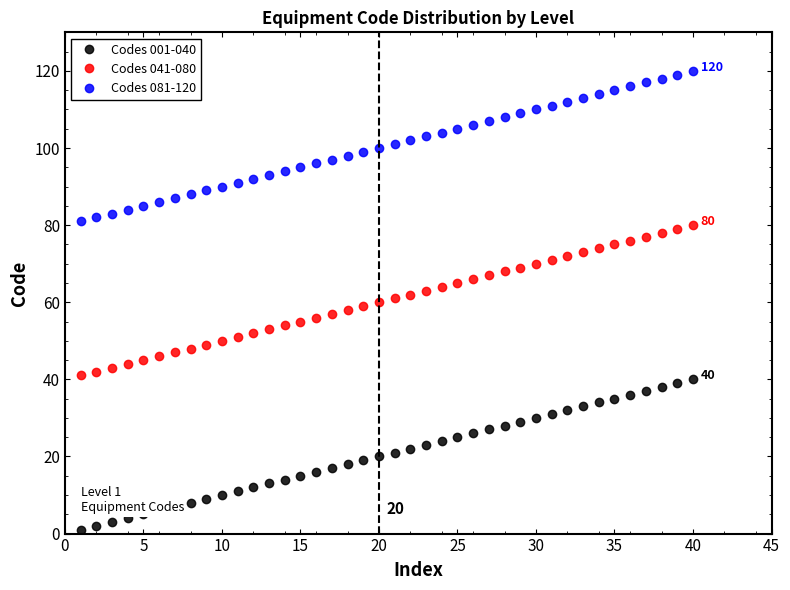

Which series has the largest total across all categories?

Codes 081-120